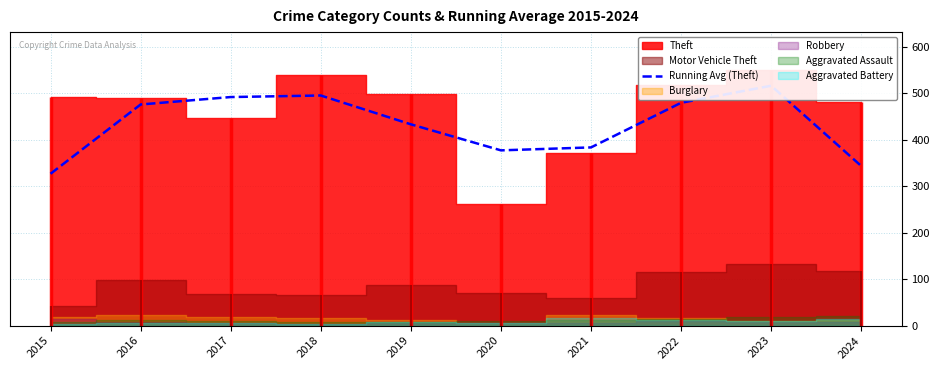

What is the value of the 3rd point from the left?

491.7